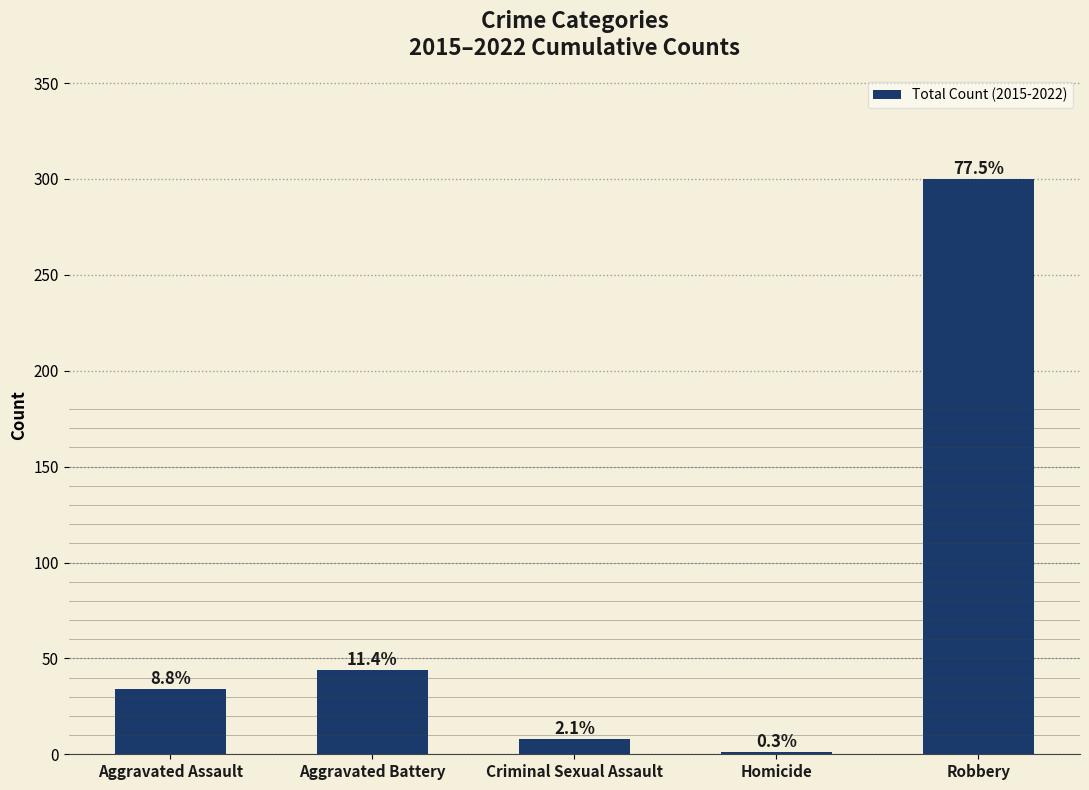

Reading right to left, what are all the values shown in this chart?

Robbery=300	Homicide=1	Criminal Sexual Assault=8	Aggravated Battery=44	Aggravated Assault=34